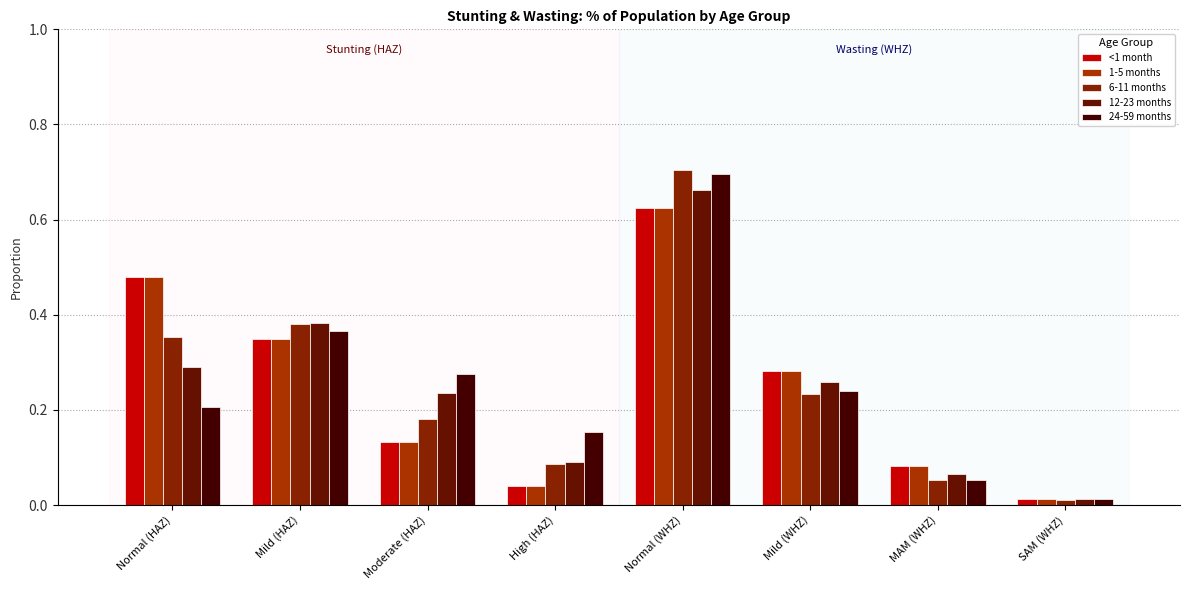

Is it true that 24-59 months equals 0.7 at Normal (WHZ)?

True